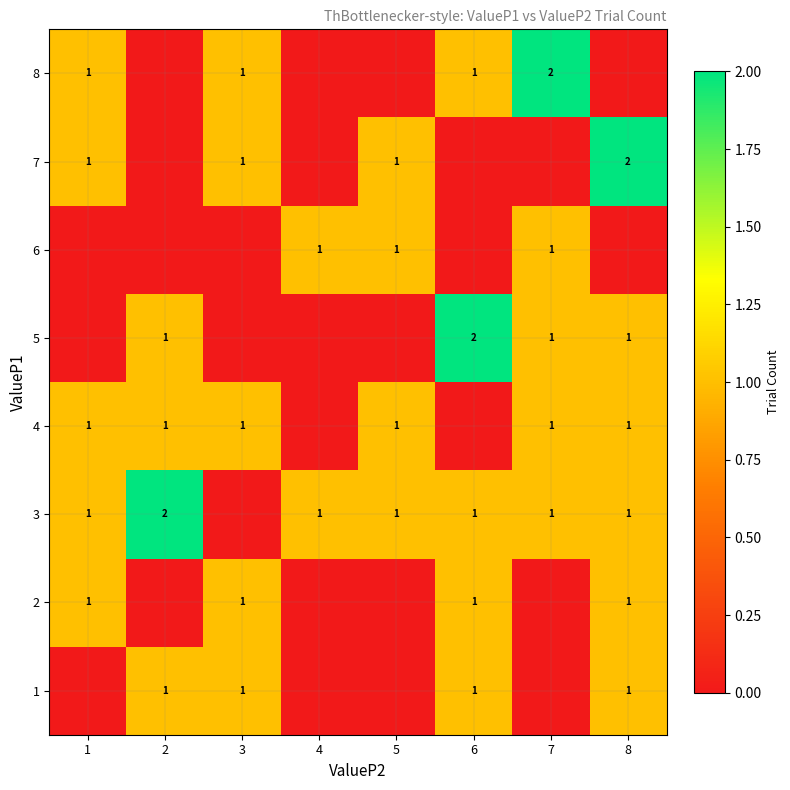

The 7 series shows 2 at 8. True or false?

True